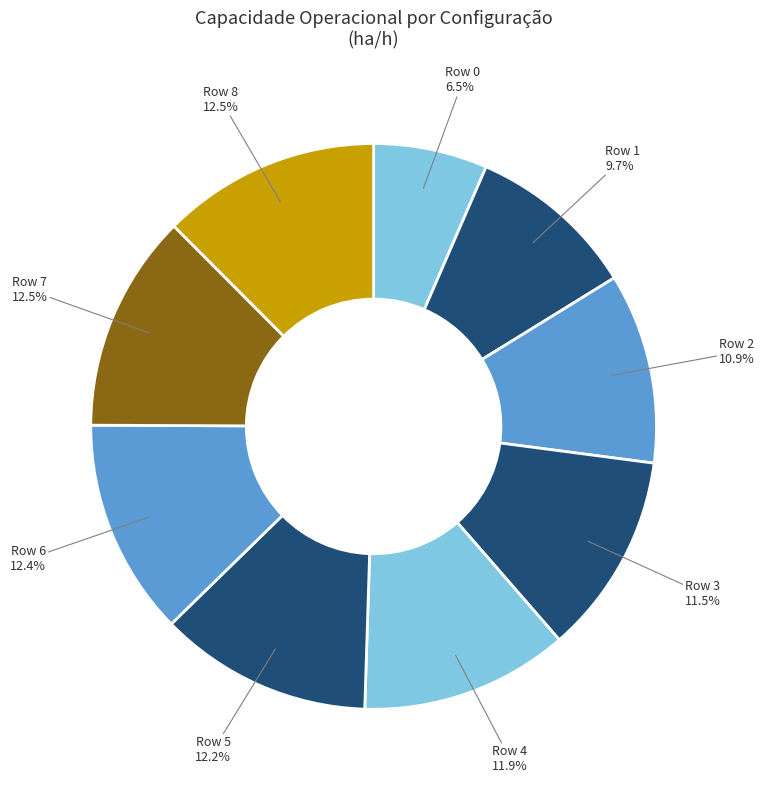

Is there a majority slice in this chart?

No